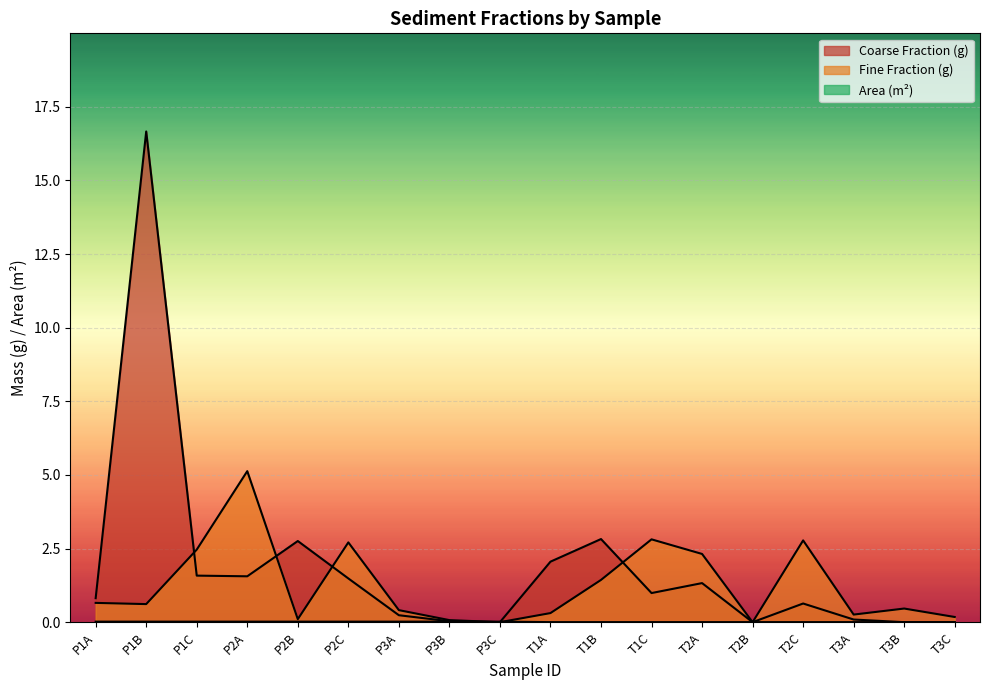

What is the label of the 13th point from the left?

T2A